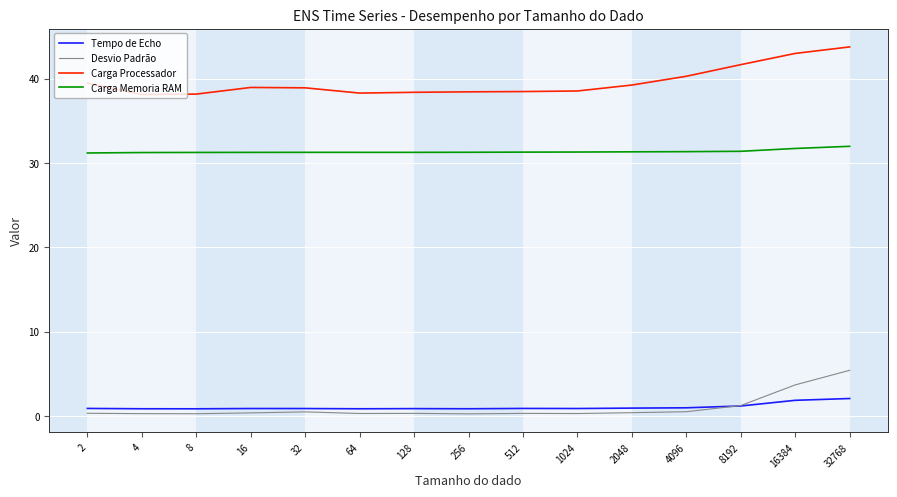

True or false: Carga Memoria RAM has a value of 43.8 at 512.

False